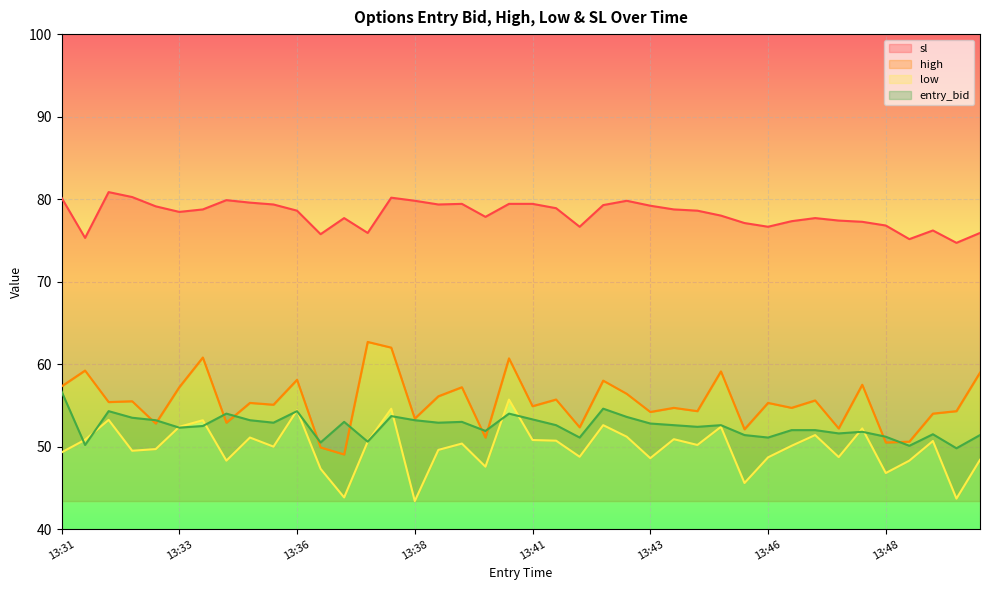

The entry_bid series shows 52.8 at 13:43. True or false?

True